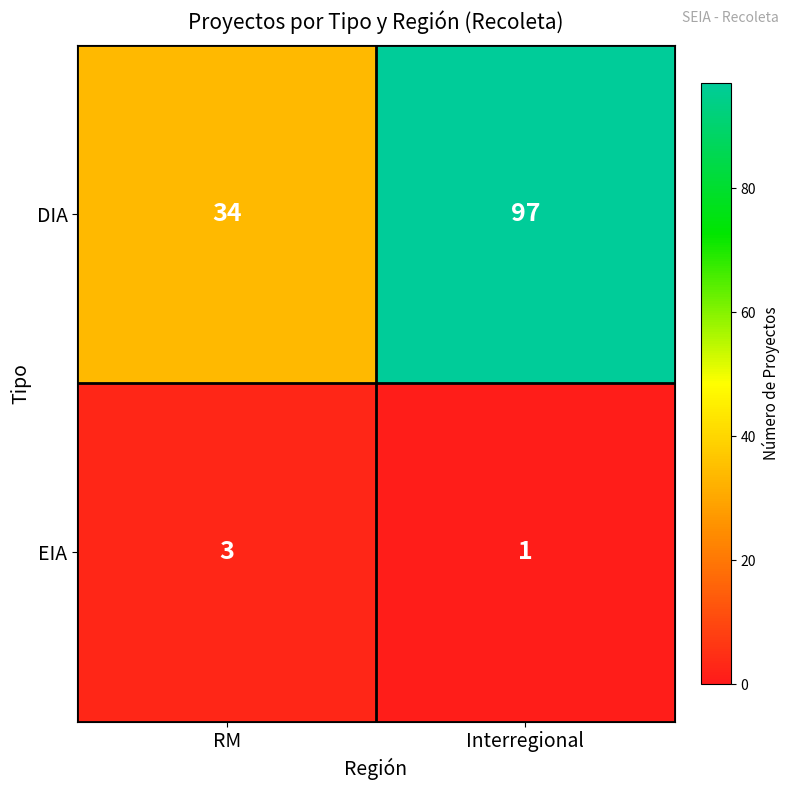

What is the difference between the highest and lowest values at RM?

31